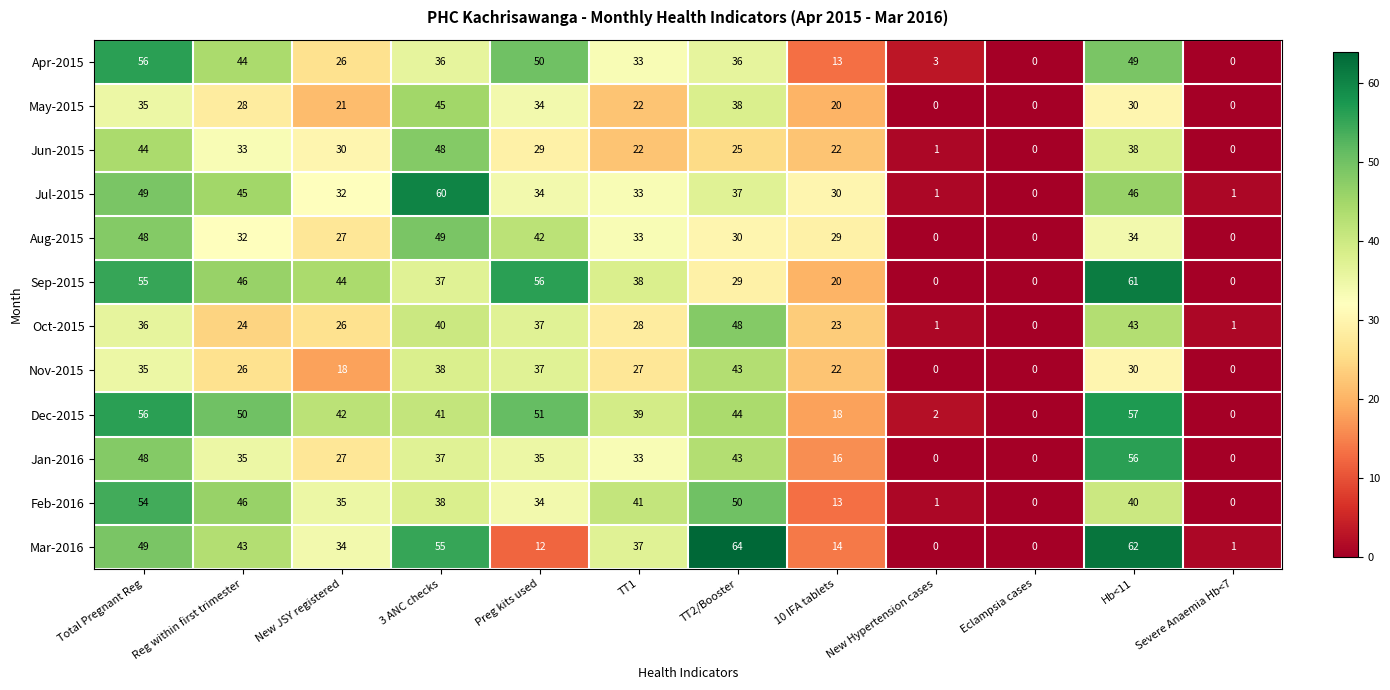

What is the spread (max minus min) of values at TT1?

19